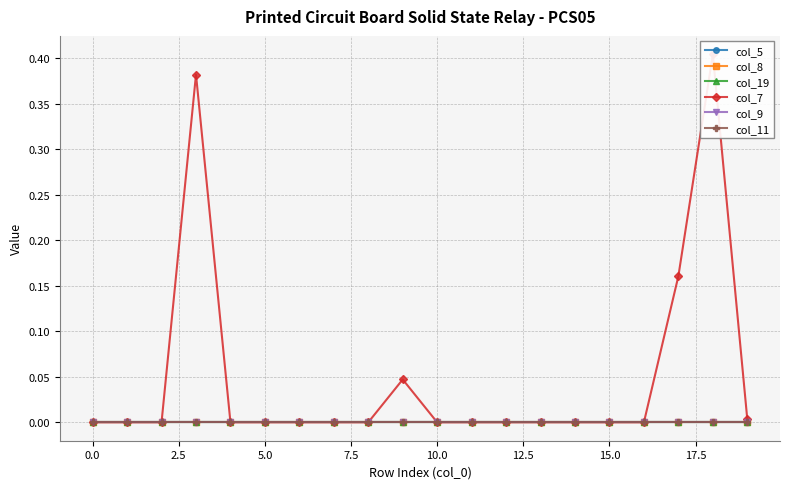

What is the label of the 14th point from the left?

13